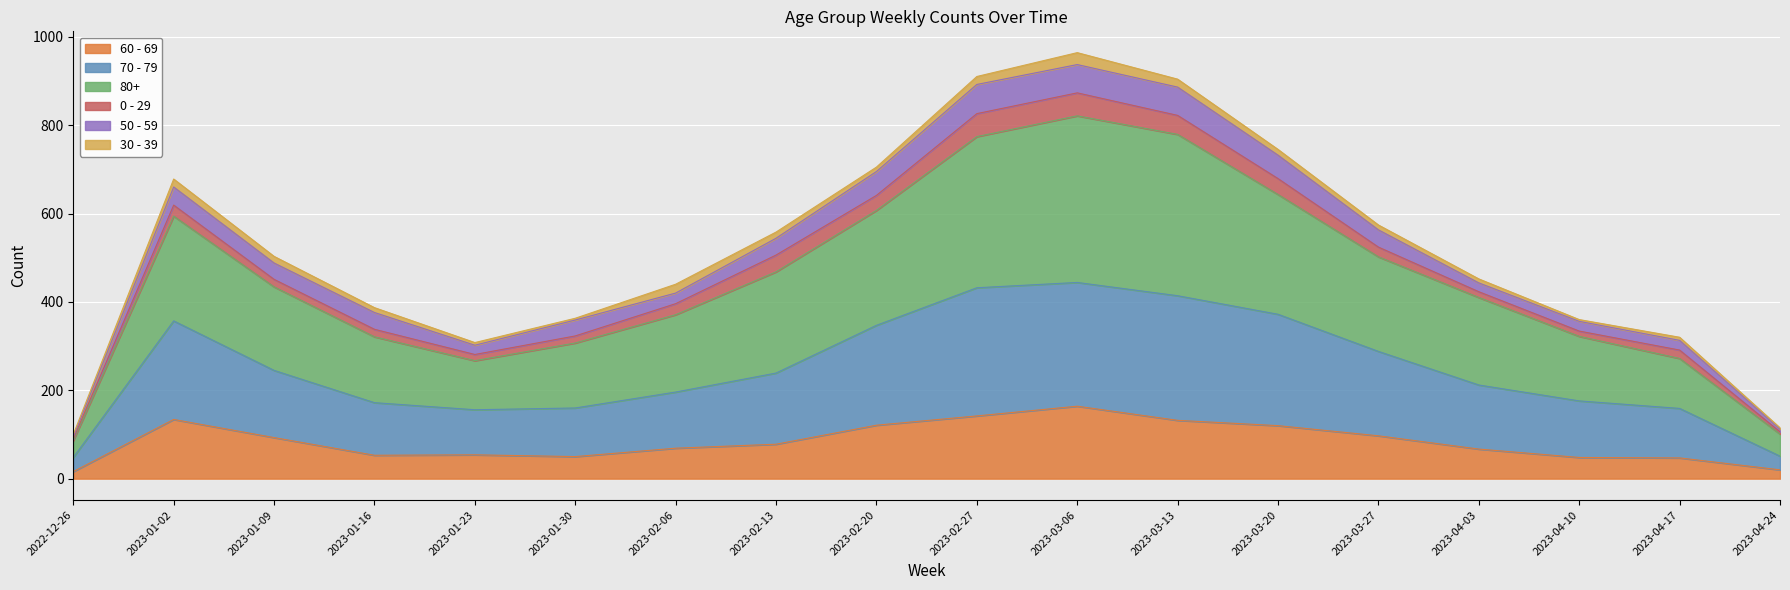

Which category has the highest value in the 60 - 69 series?

2023-03-06